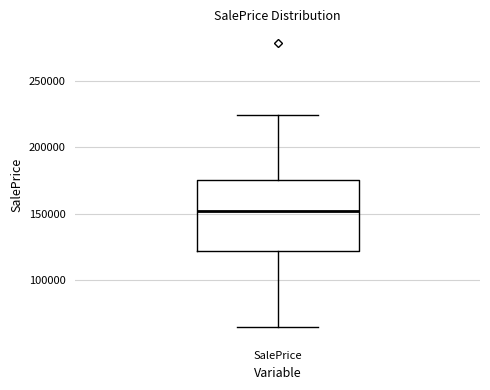

Transcribe this box plot: give where the median line is, the range the box spans, and where the two whiskers end, as read against the y-axis. The values are not printed on the chart, so give them approximately, as read against the axis.

median 150000, box 120000 to 175000, whiskers 65000 to 225000